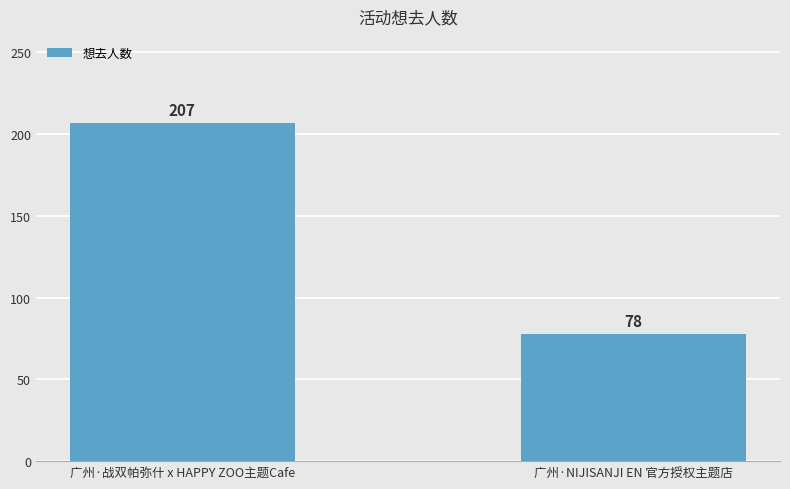

Which category has the highest value across all series?

广州·战双帕弥什 x HAPPY ZOO主题Cafe